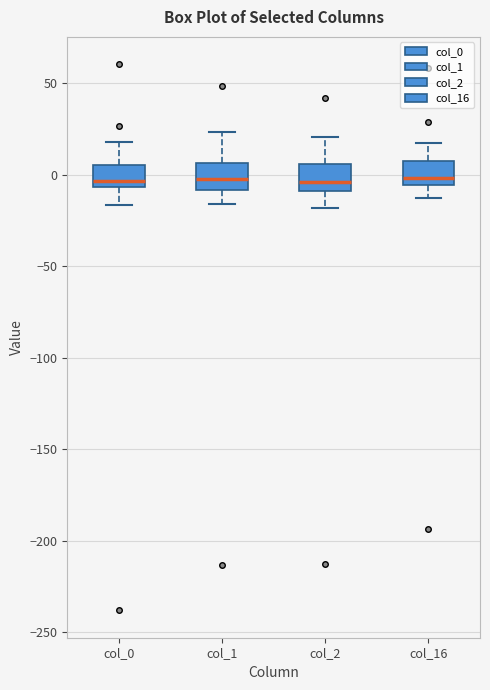

Where is the lower edge of the box for col_1 on the y-axis? The values are not printed on the chart, so give them approximately, as read against the axis.

-10